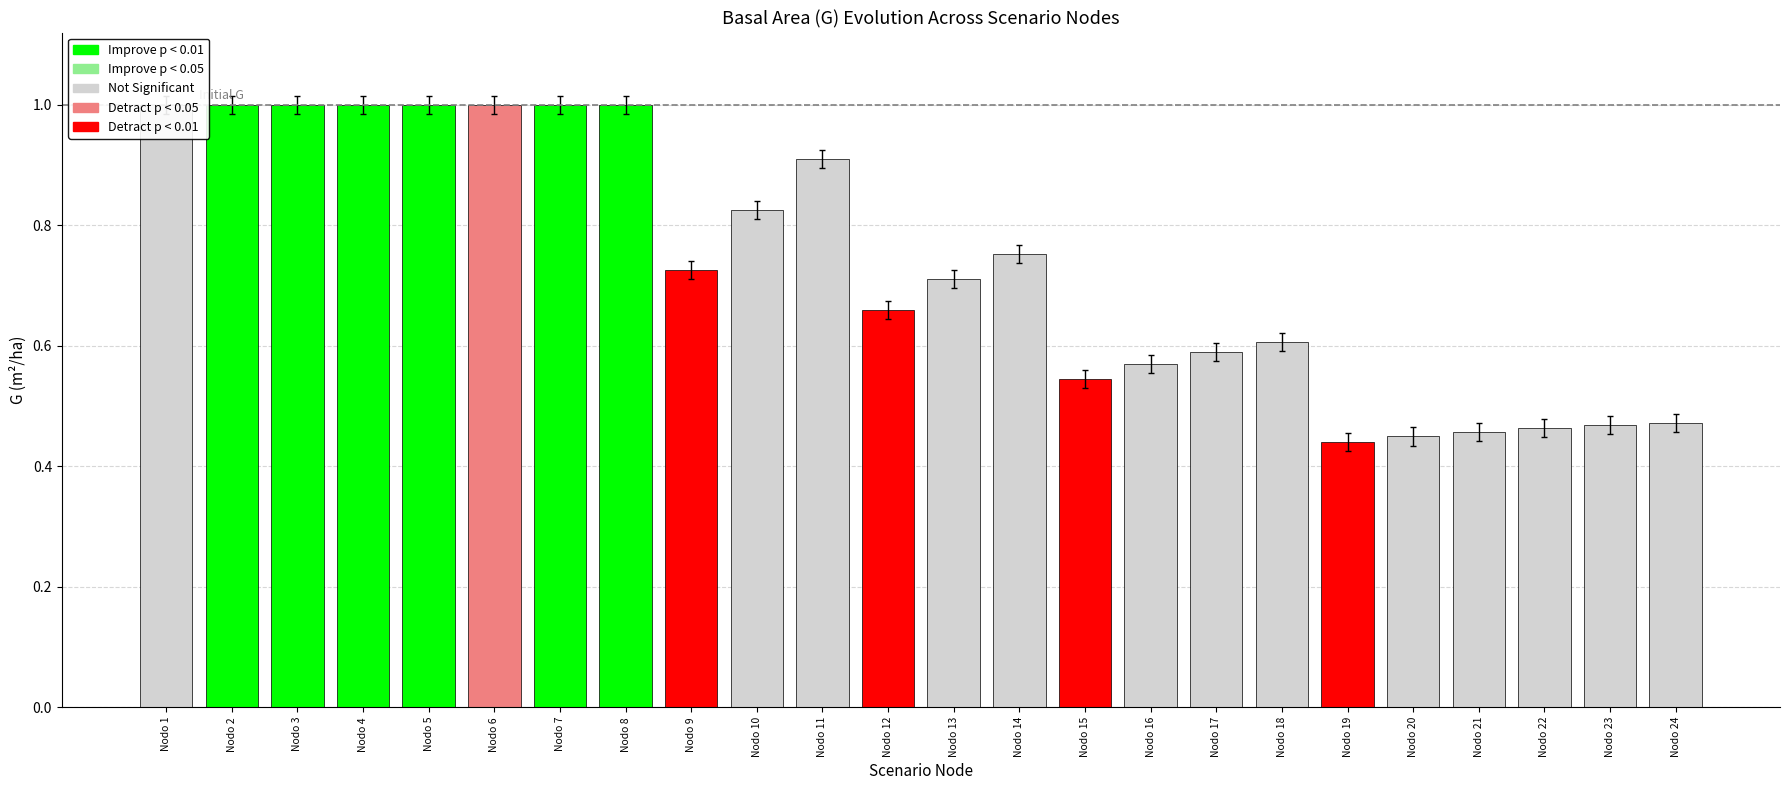

What is the difference between the maximum and second lowest values?

0.6